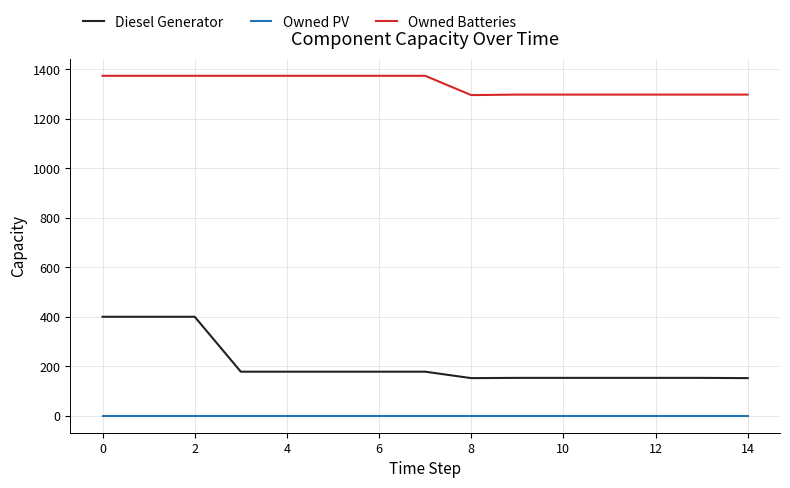

List the series in order of their peak value, lowest first.

Owned PV, Diesel Generator, Owned Batteries